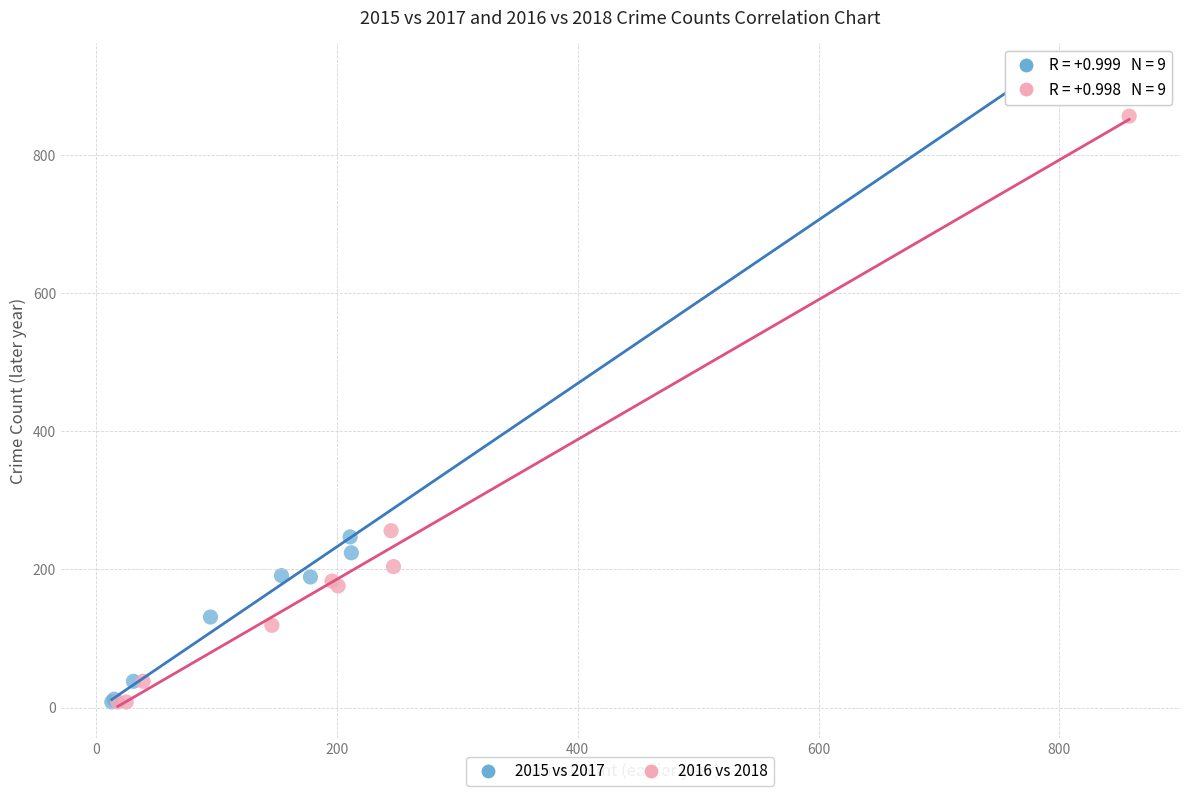

Which series reaches the maximum Y coordinate?

2015 vs 2017